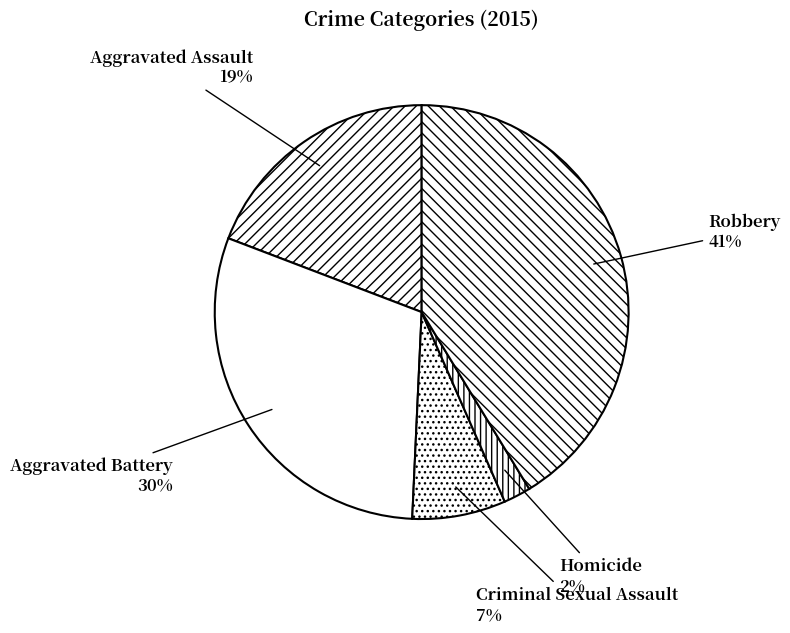

To the nearest percent, what percentage of the pie is Homicide?

2%